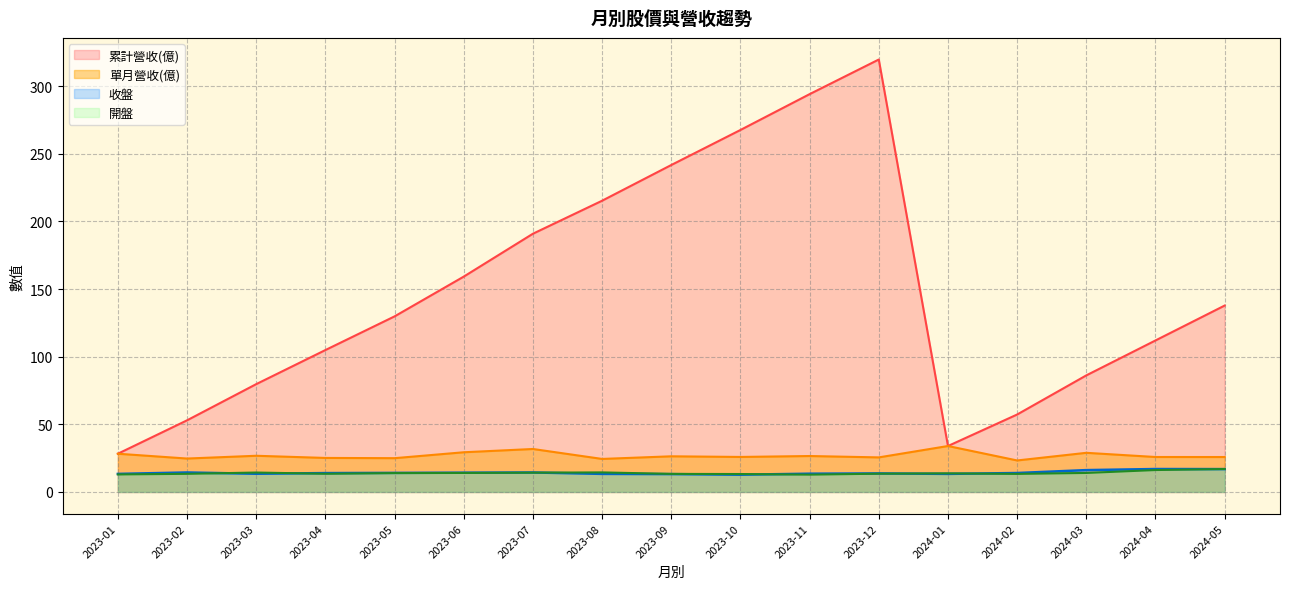

Between 2024-03 and 2023-05, which series saw the biggest shift?

累計營收(億)